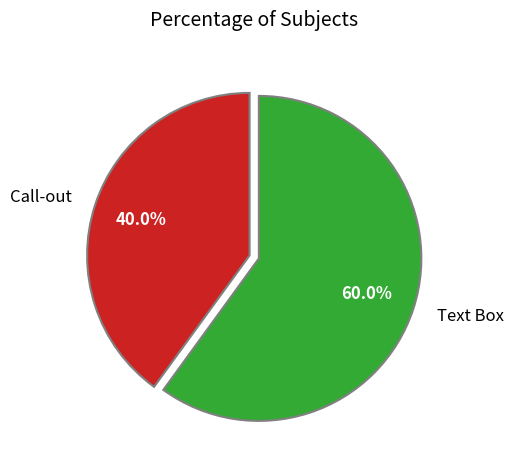

To the nearest percent, what percentage of the pie is Call-out?

40%